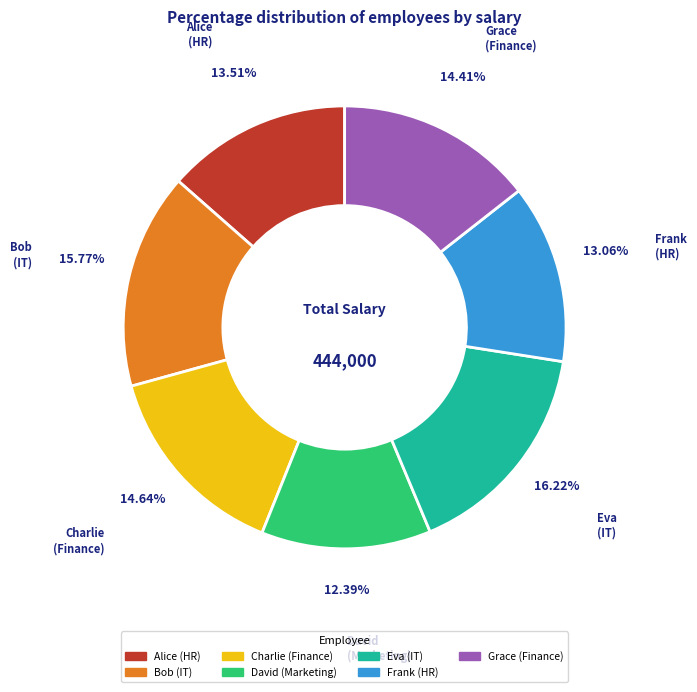

Does Frank (HR) account for over 50% of the chart?

No